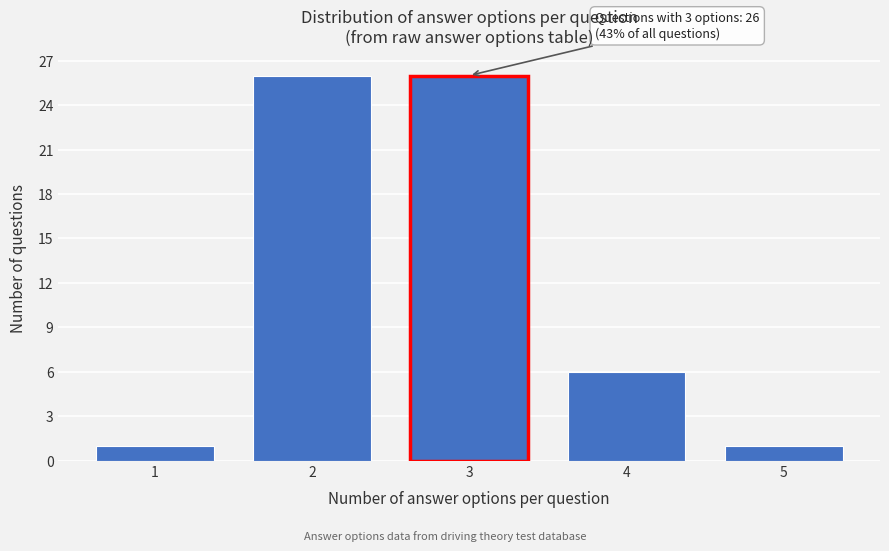

Reading left to right, list all the values displayed in this chart.

1=1	2=26	3=26	4=6	5=1